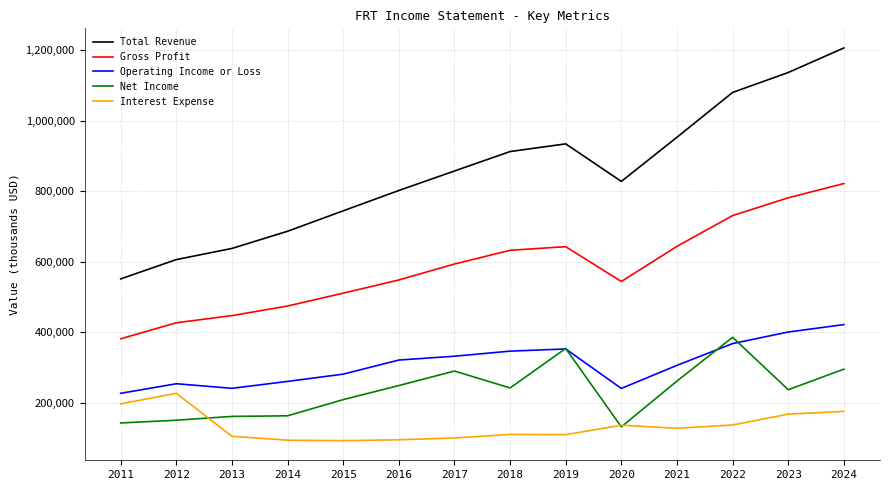

Does the chart have visible grid lines?

Yes